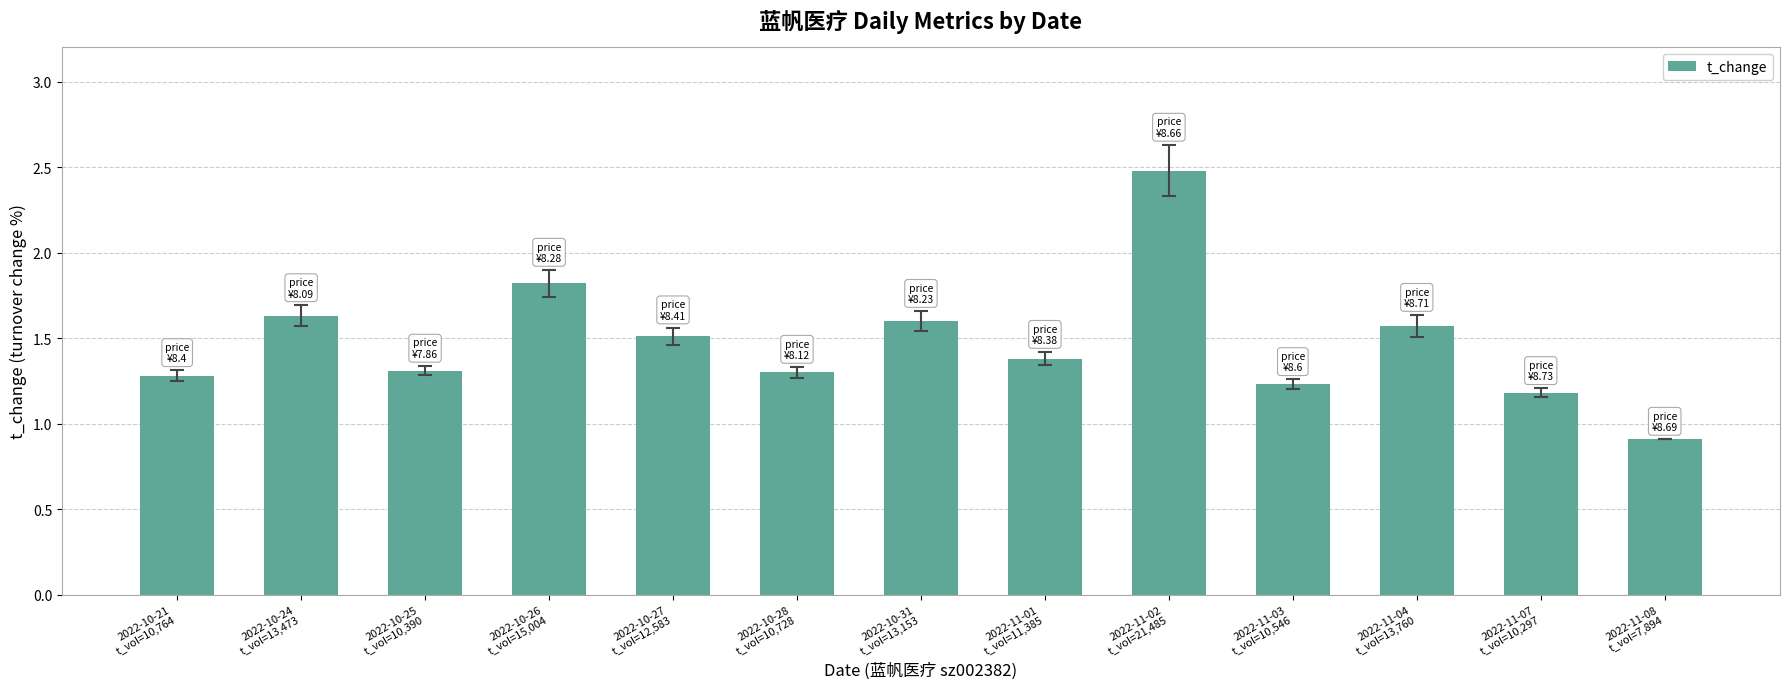

What is the maximum value shown in the chart?

2.5